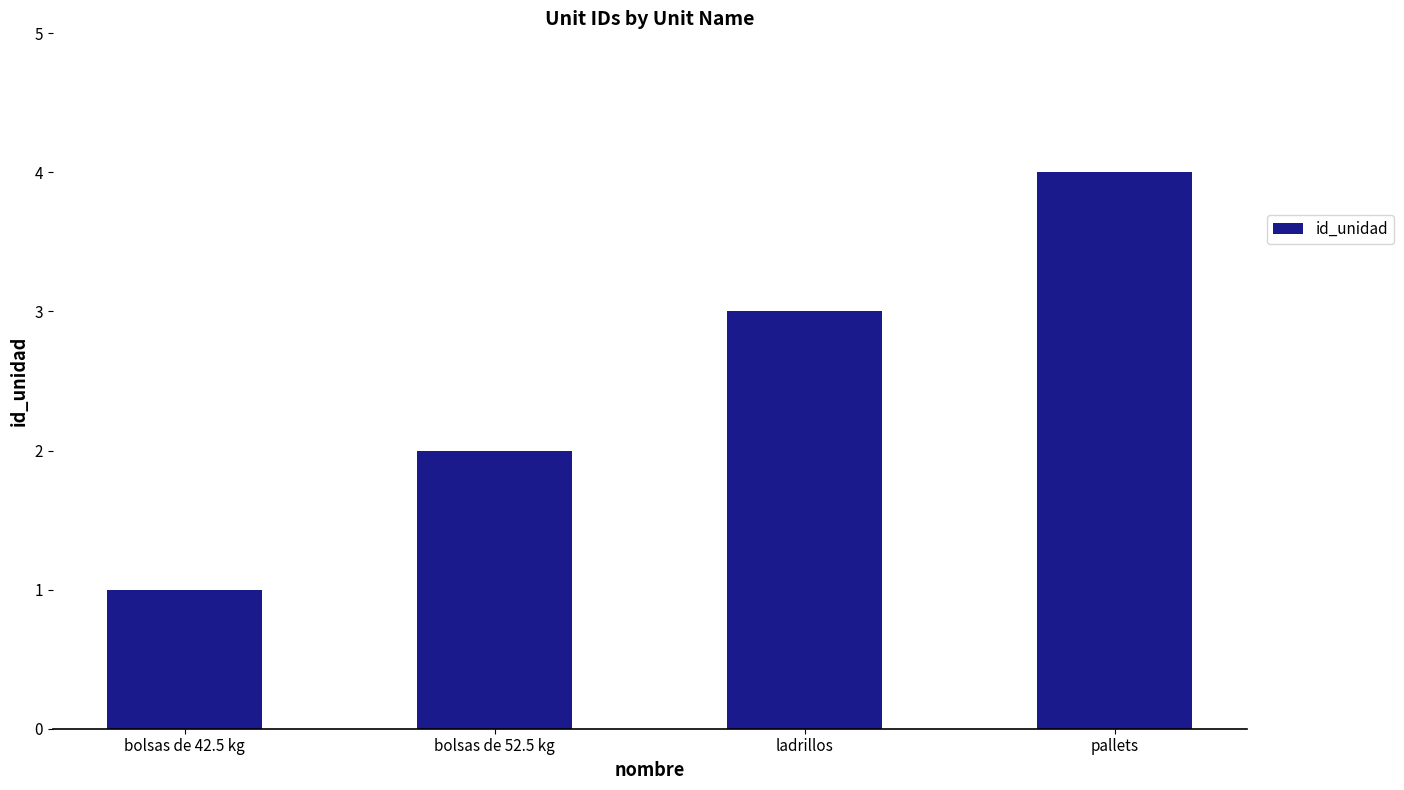

The chart shows a value of 1 at bolsas de 42.5 kg. True or false?

True